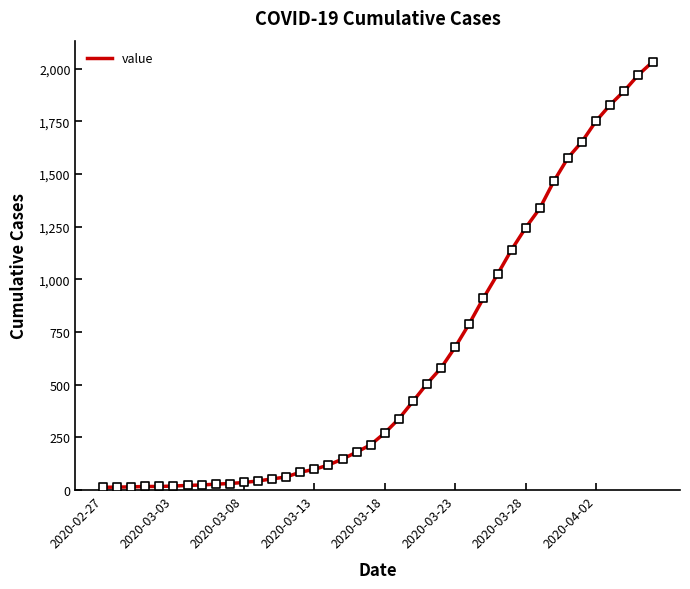

What is the greatest value displayed?

2032